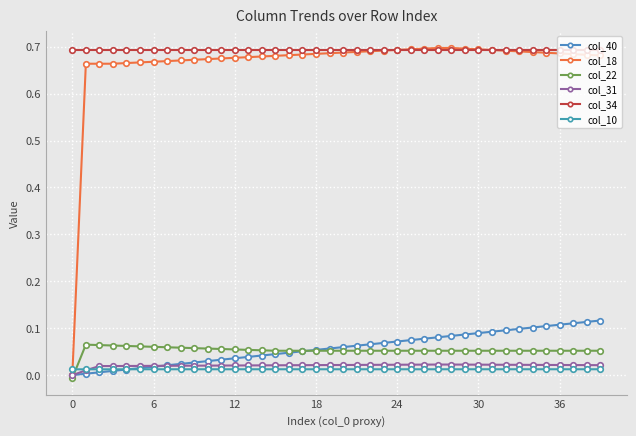

List the series in order of their peak value, highest first.

col_18, col_34, col_40, col_22, col_31, col_10